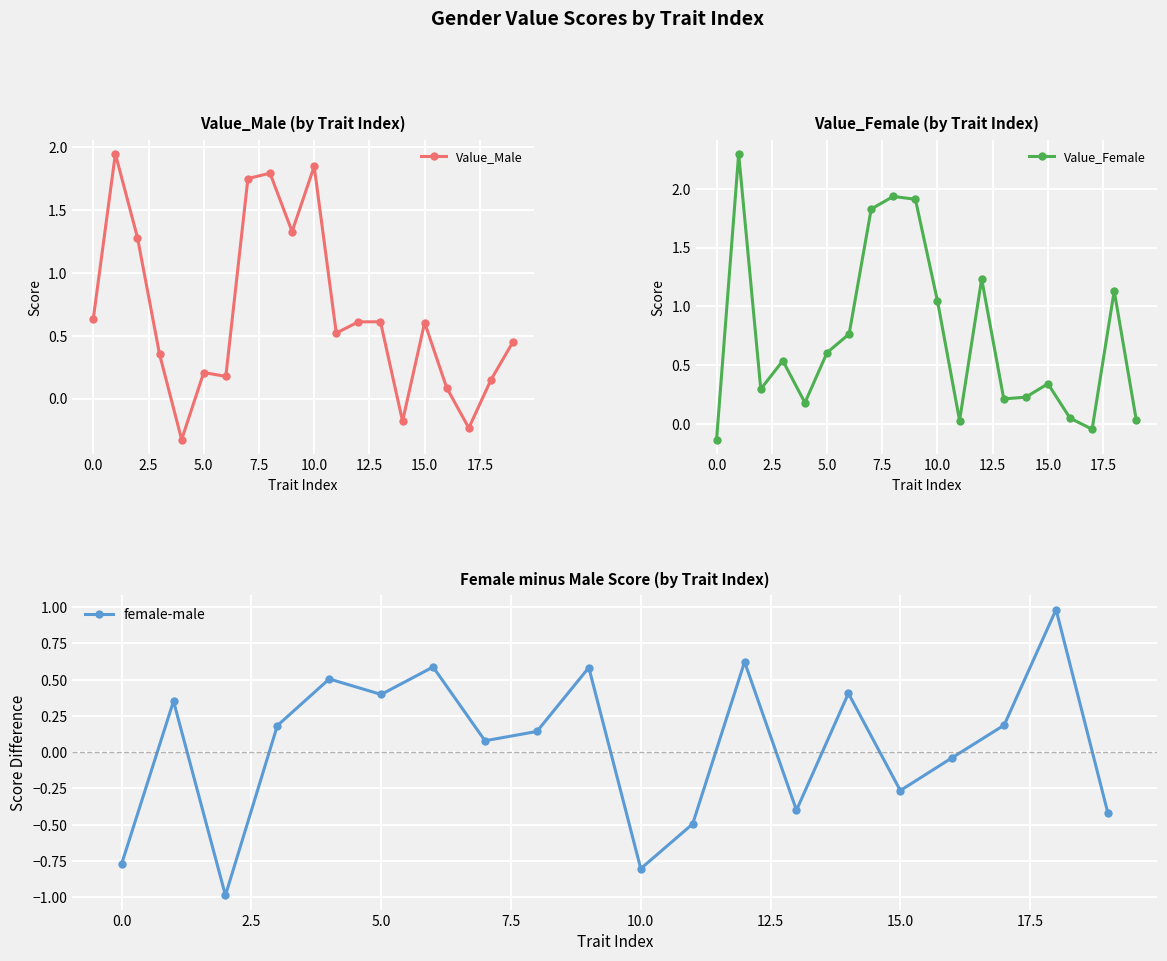

How many interior local valleys does the female-male series have?

6